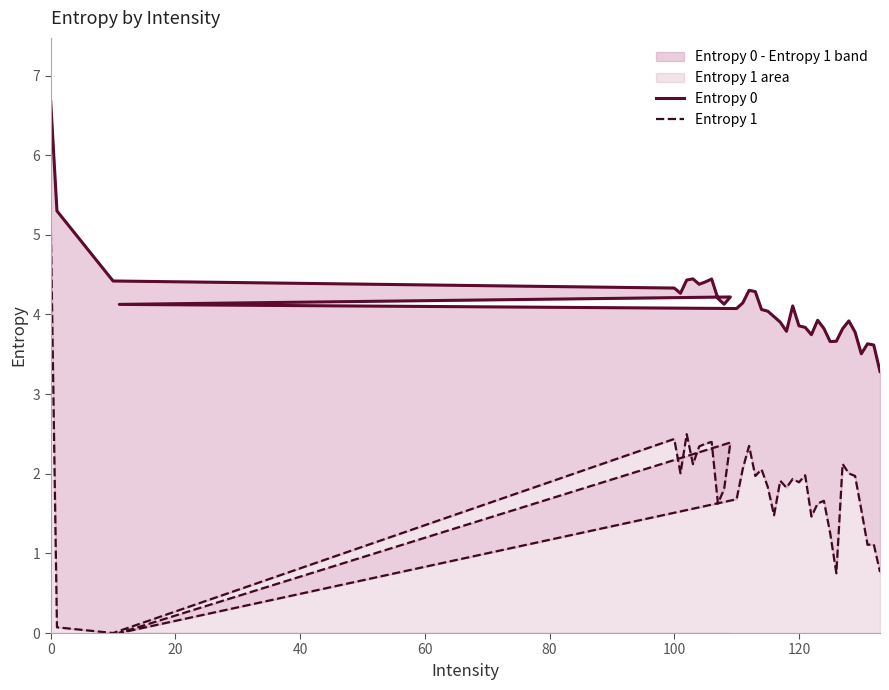

Which series has the widest spread of values?

Entropy 1